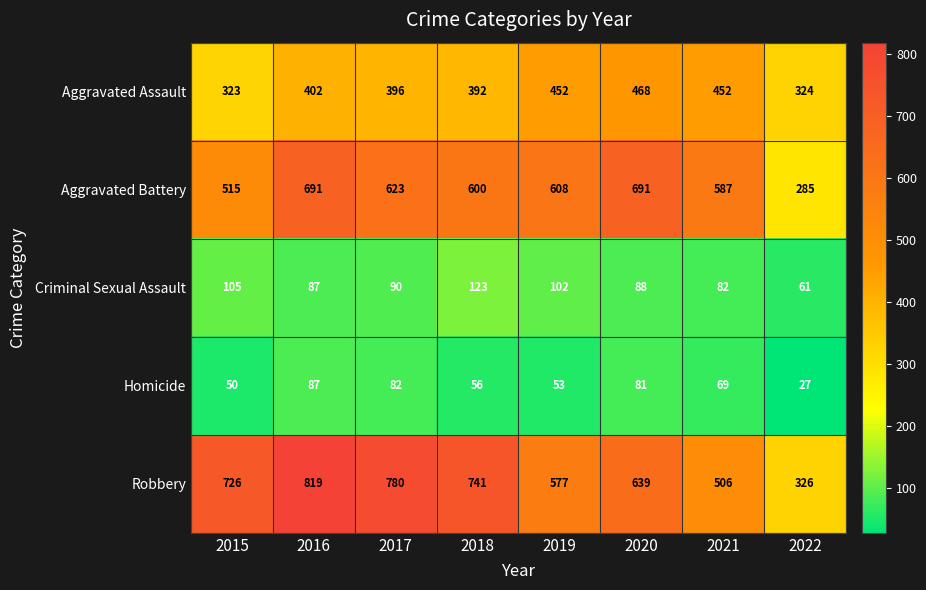

The Aggravated Battery series shows 608 at 2019. True or false?

True